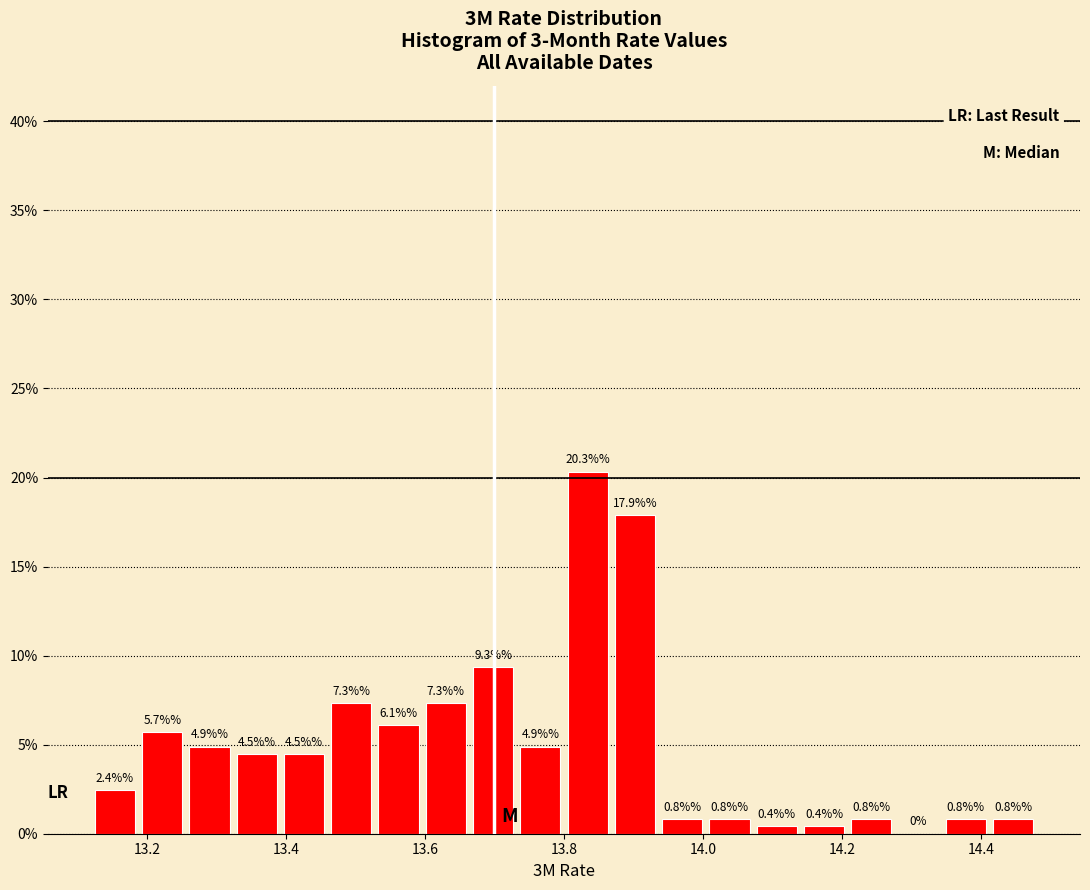

Read against the x-axis, roughly where is the centre of the tallest bar?

13.84